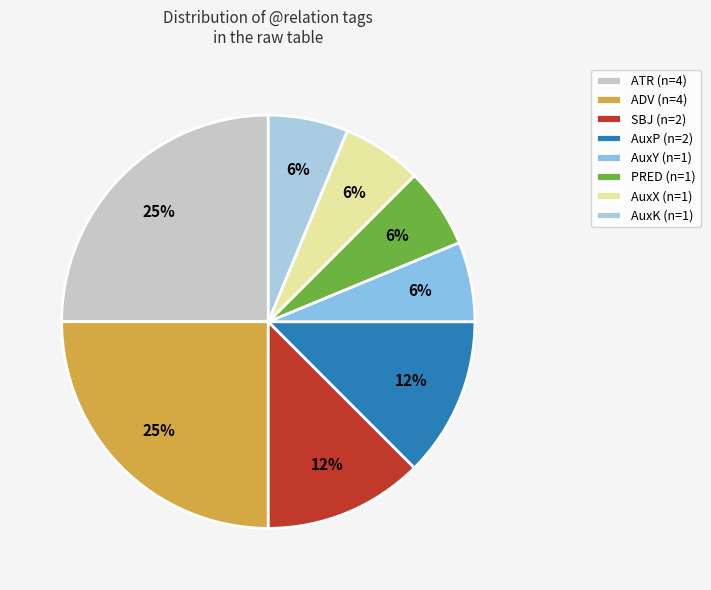

How many slices are in this pie chart?

8